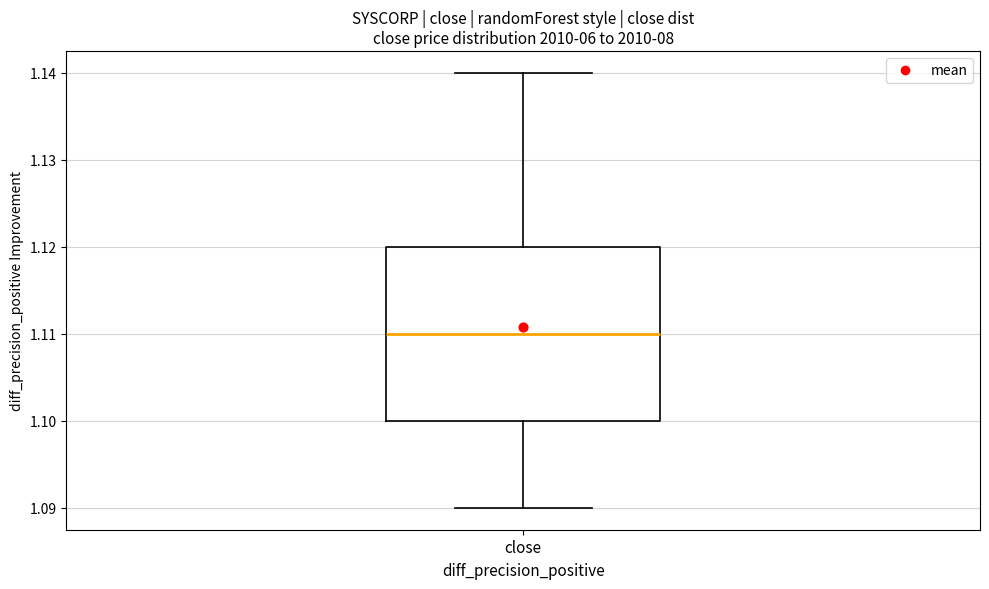

Transcribe this box plot: give where the median line is, the range the box spans, and where the two whiskers end, as read against the y-axis. The values are not printed on the chart, so give them approximately, as read against the axis.

median 1.11, box 1.10 to 1.12, whiskers 1.09 to 1.14